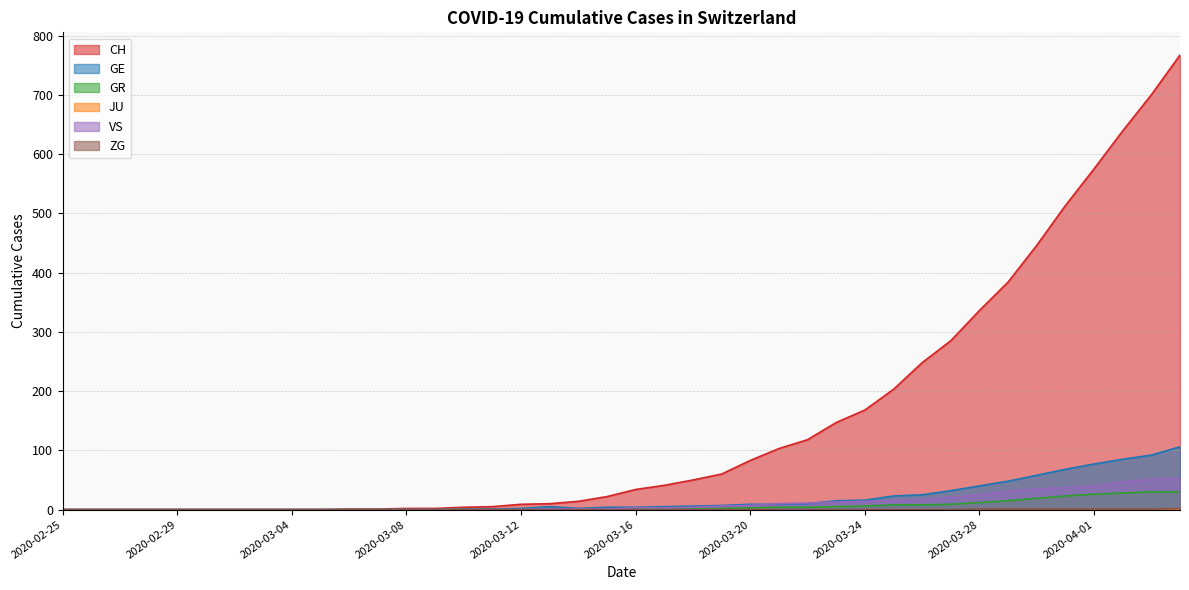

What is the spread (max minus min) of values at 2020-03-19?

60